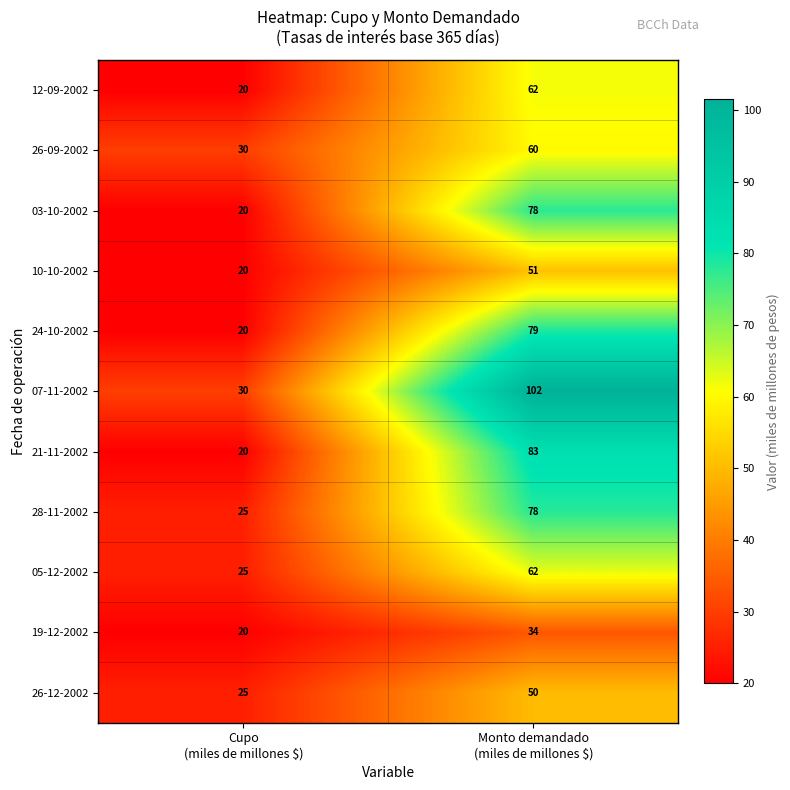

At which category is the sum across all series the highest?

Monto demandado
(miles de millones $)